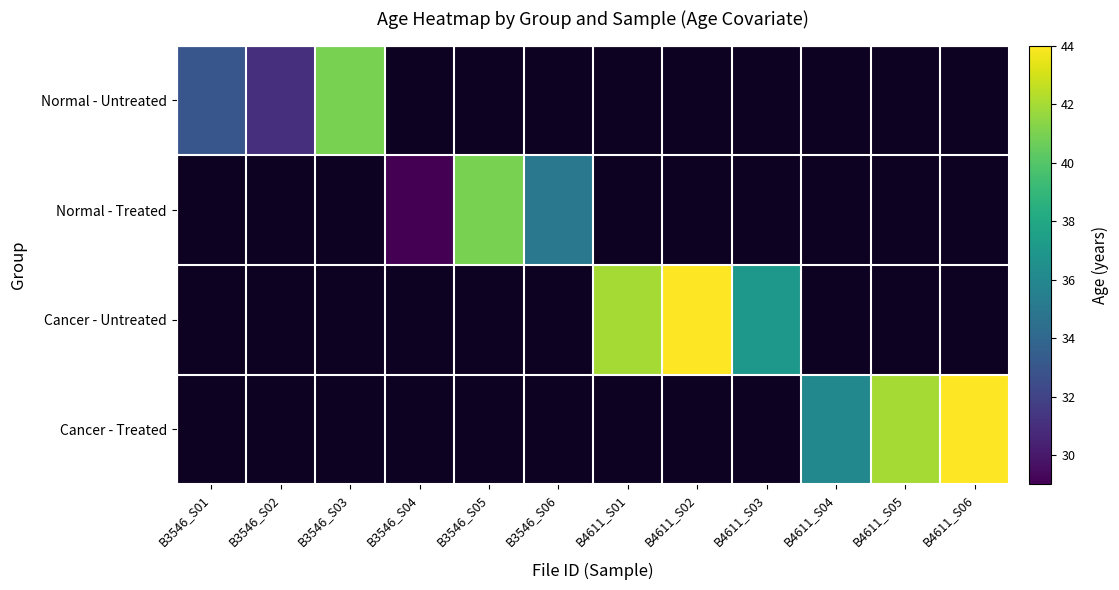

True or false: Normal - Untreated has a value of 68.8 at B3546_S03.

False